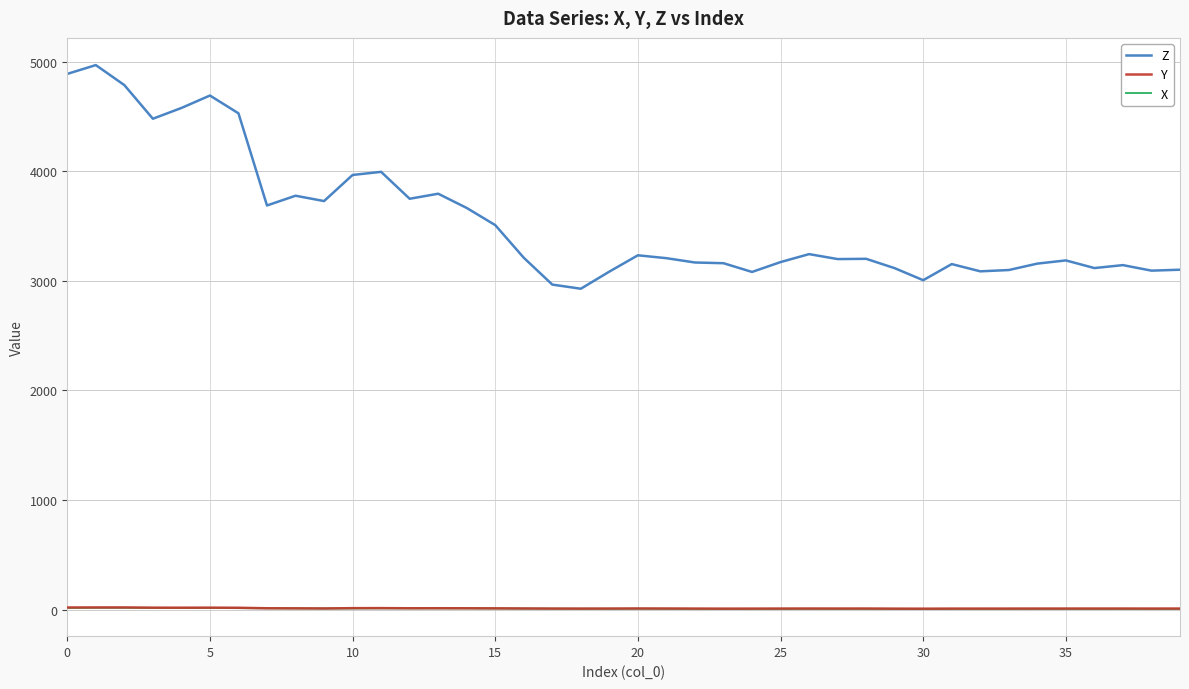

True or false: Z and X intersect in this chart.

False